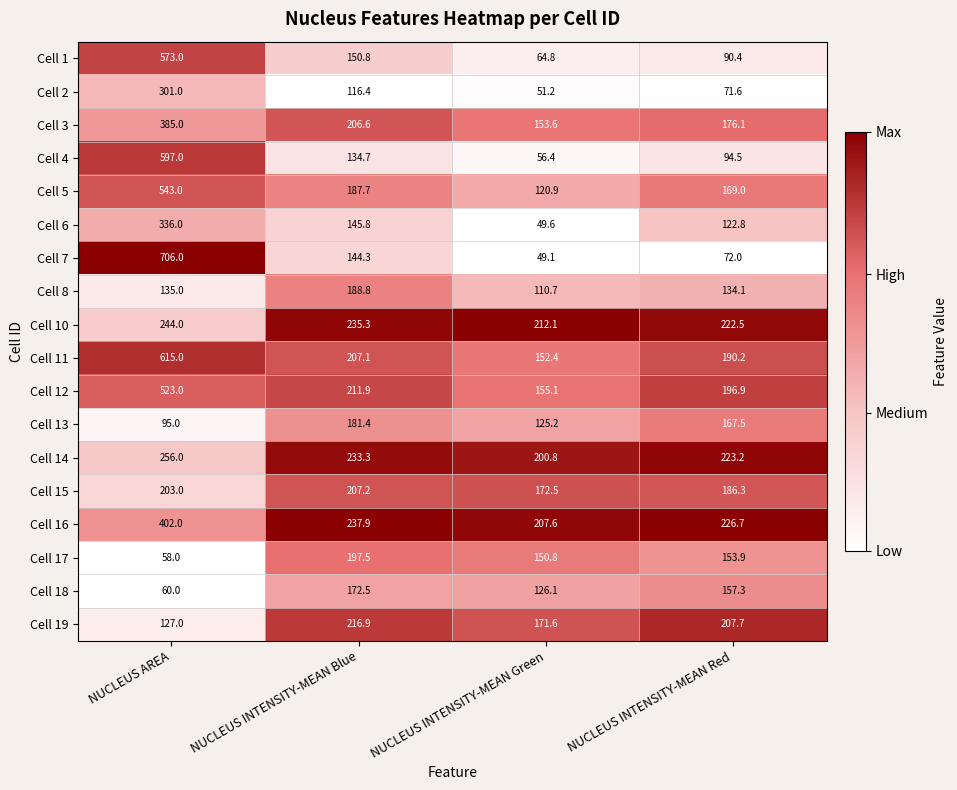

What is the total value across all series at NUCLEUS INTENSITY-MEAN Blue?

3376.1